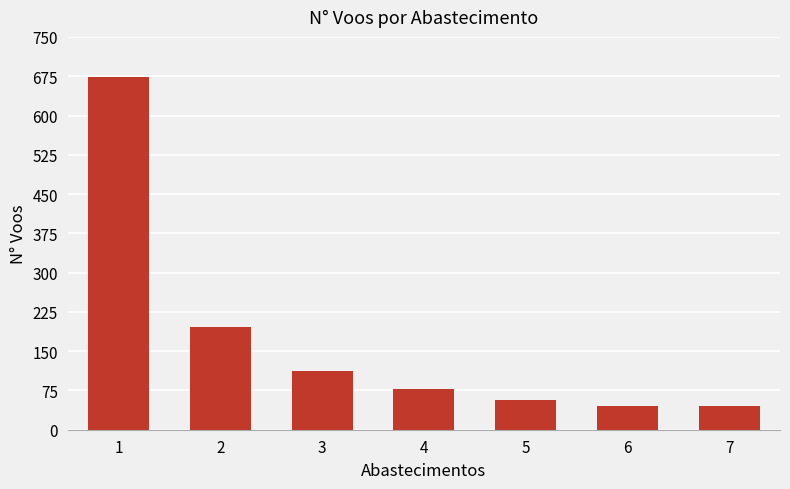

What is the greatest value displayed?

673